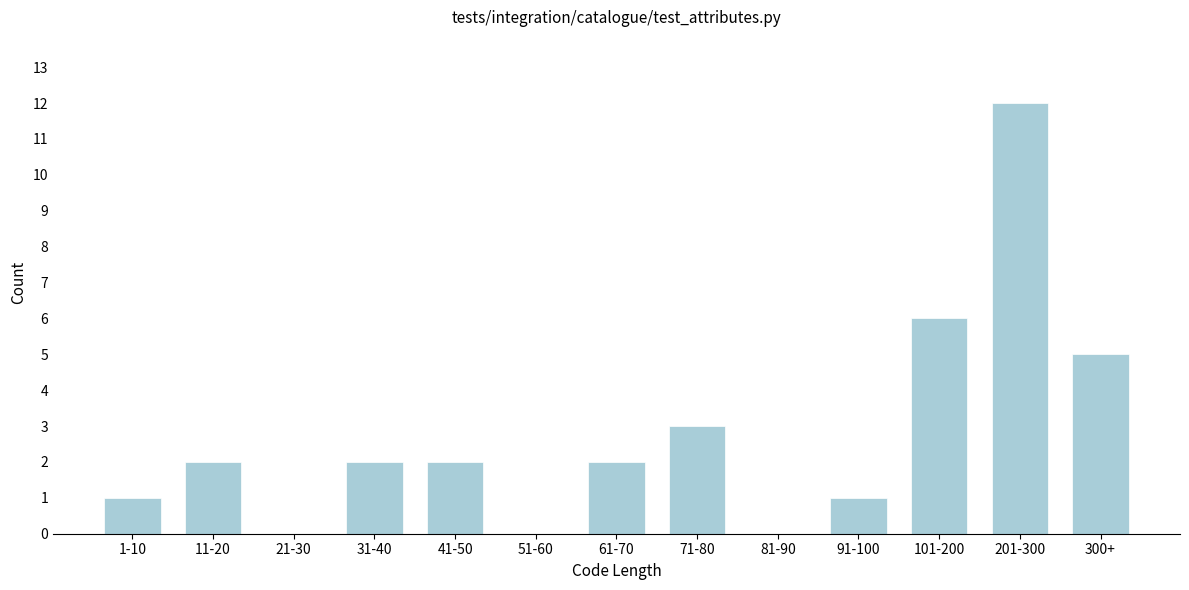

Reading right to left, transcribe all the data shown in this chart.

300+=5	201-300=12	101-200=6	91-100=1	81-90=0	71-80=3	61-70=2	51-60=0	41-50=2	31-40=2	21-30=0	11-20=2	1-10=1